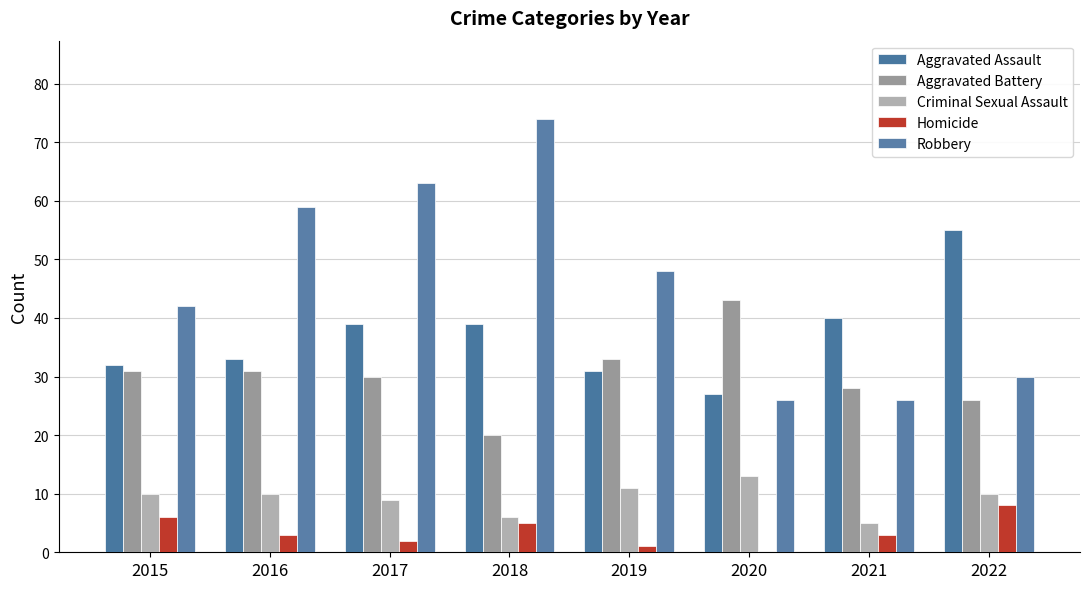

Rank the series at 2017 from highest to lowest value.

Robbery, Aggravated Assault, Aggravated Battery, Criminal Sexual Assault, Homicide